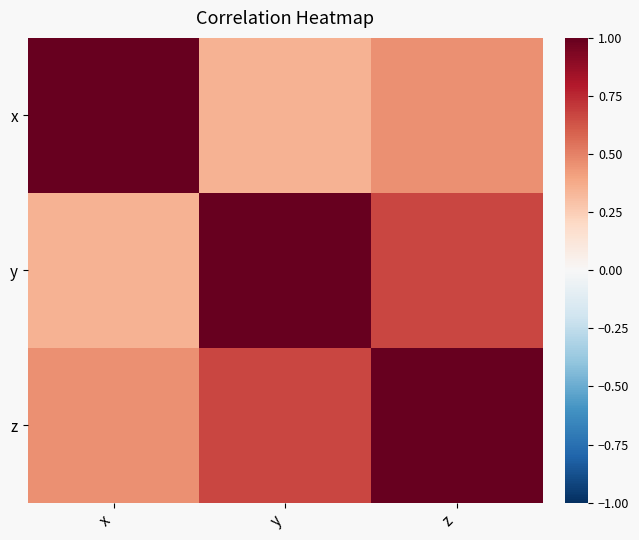

How many distinct data groups are displayed?

3